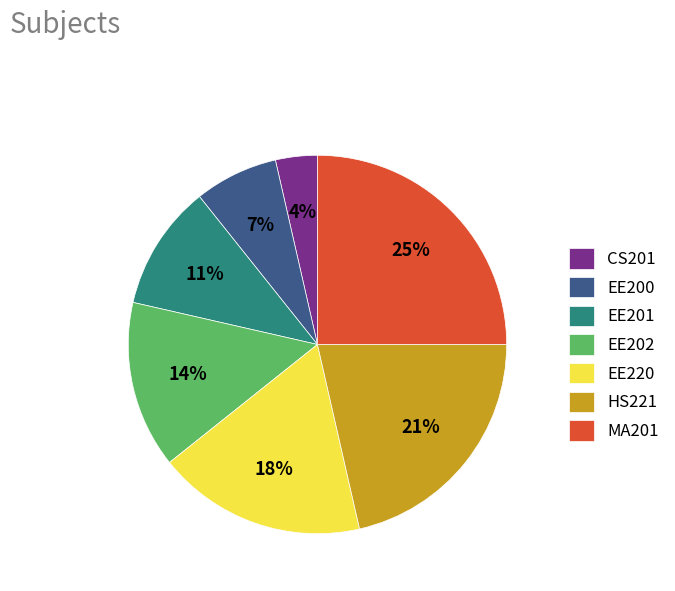

Is there a majority slice in this chart?

No